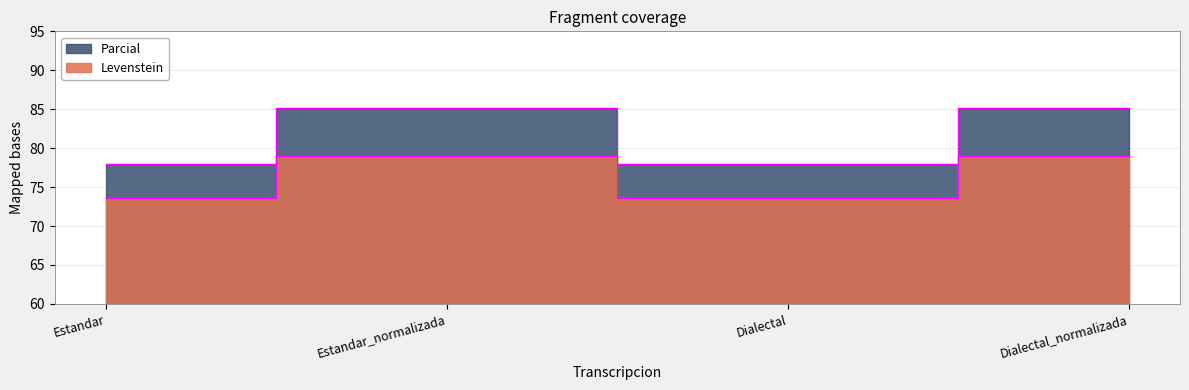

What is the approximate value of Levenstein at Estandar_normalizada?

79.0